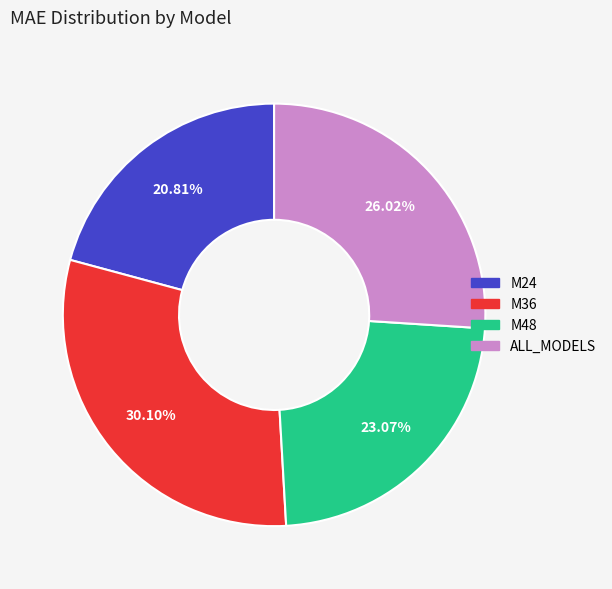

How many slices are in this pie chart?

4